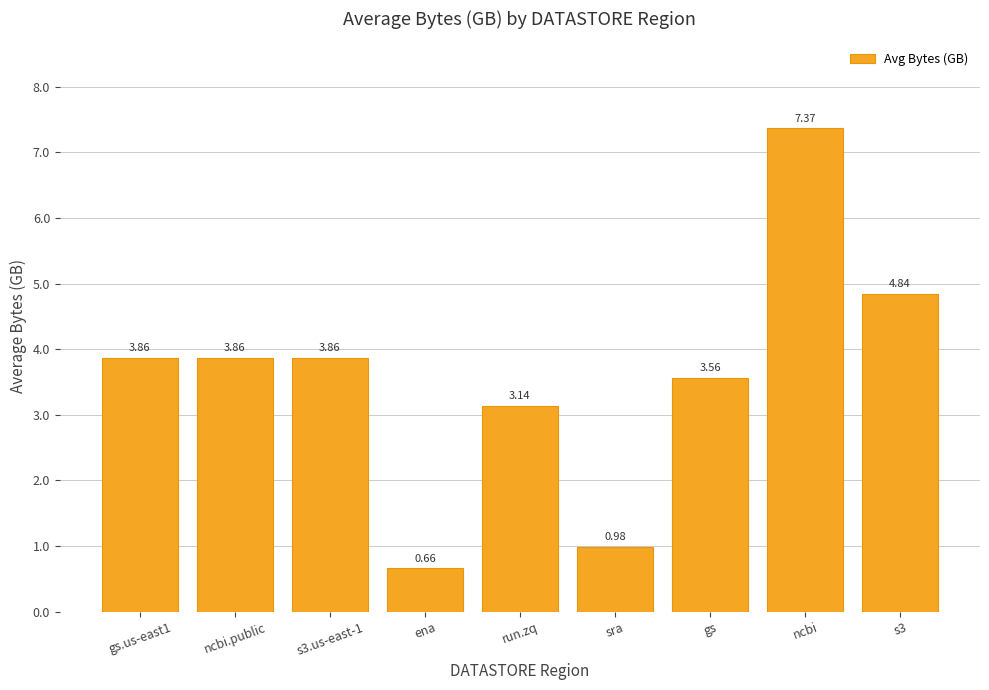

What is the ratio of the value at ncbi to the value at gs.us-east1?

1.9